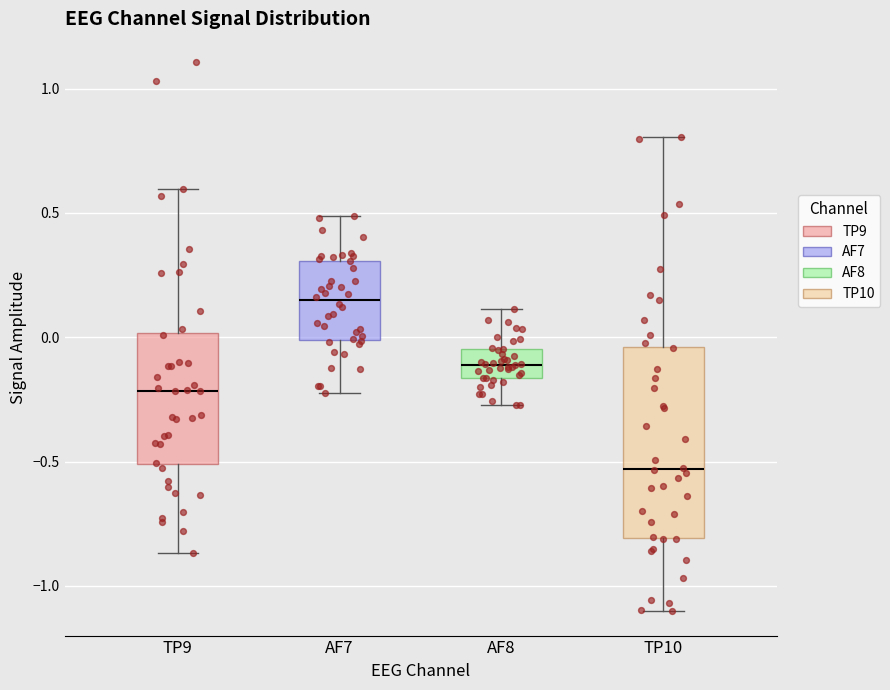

Which box's median line is the lowest?

TP10